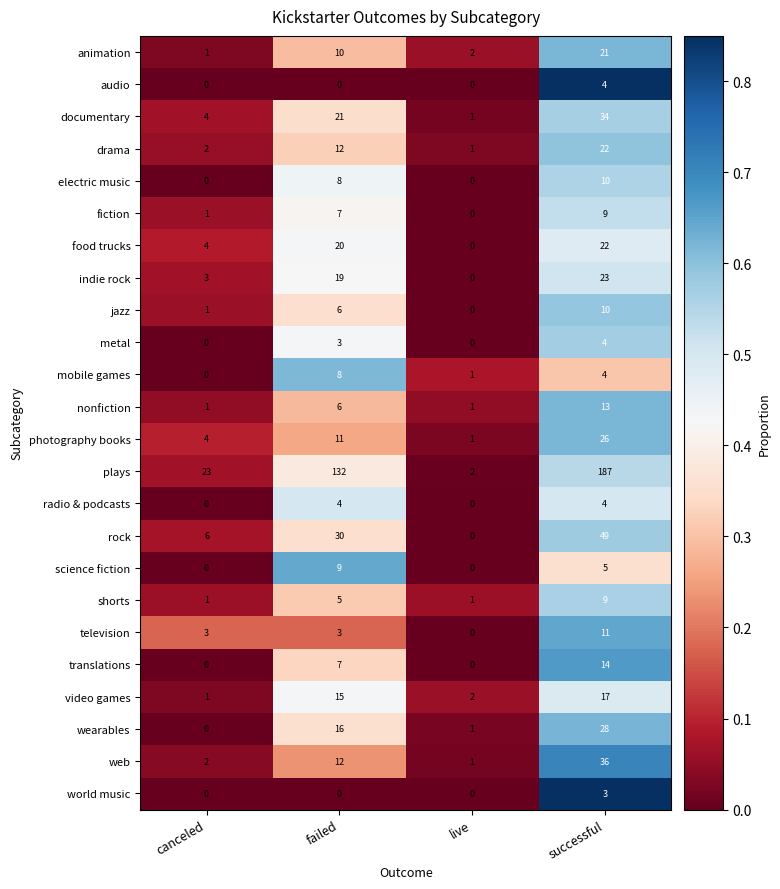

What is the greatest value displayed?

187